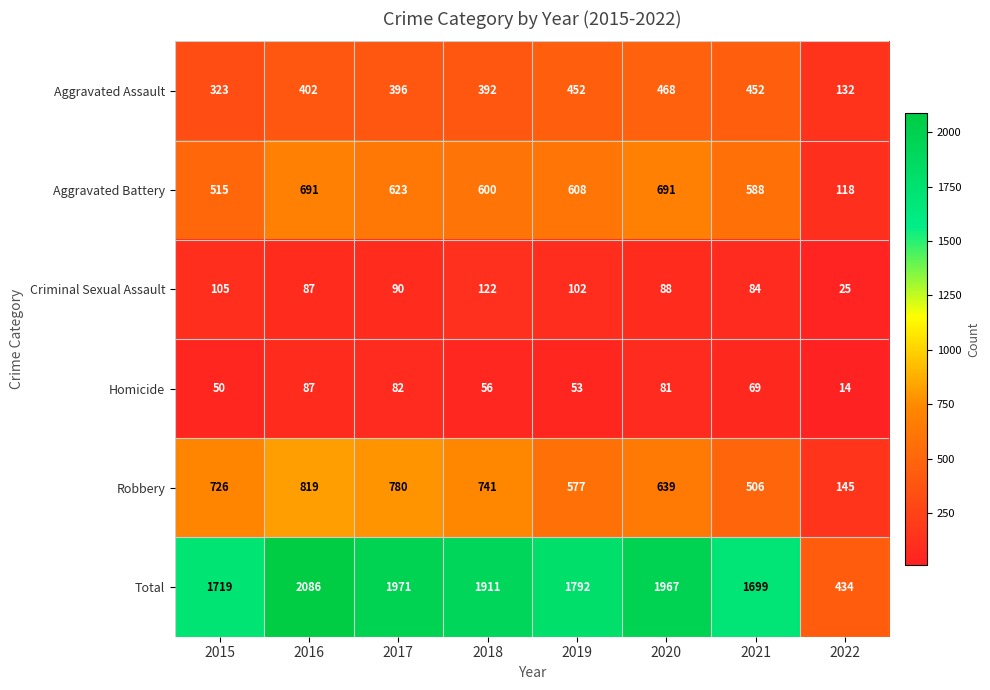

The Total series shows 487 at 2015. True or false?

False